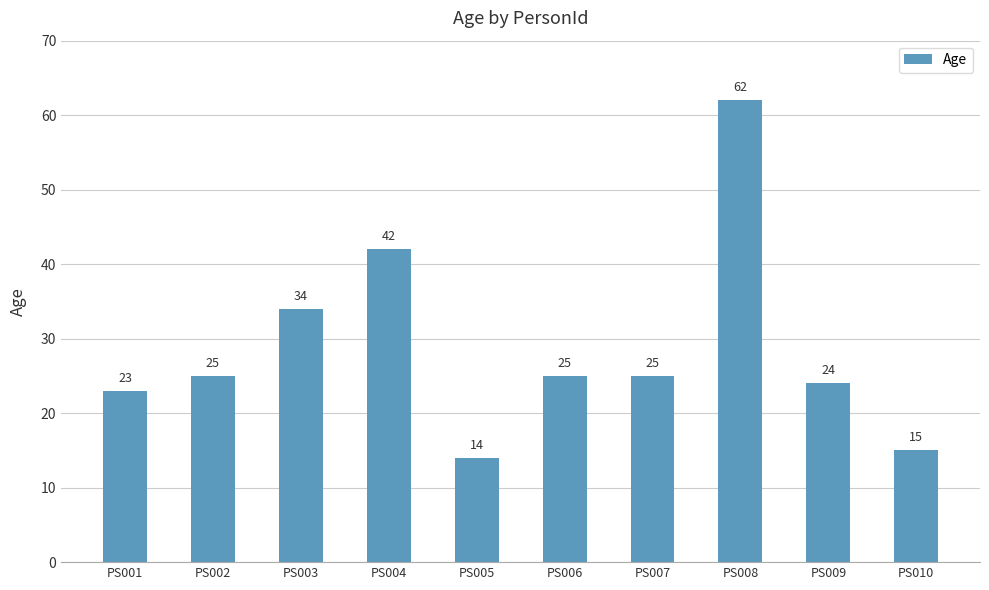

Which category has the highest value across all series?

PS008